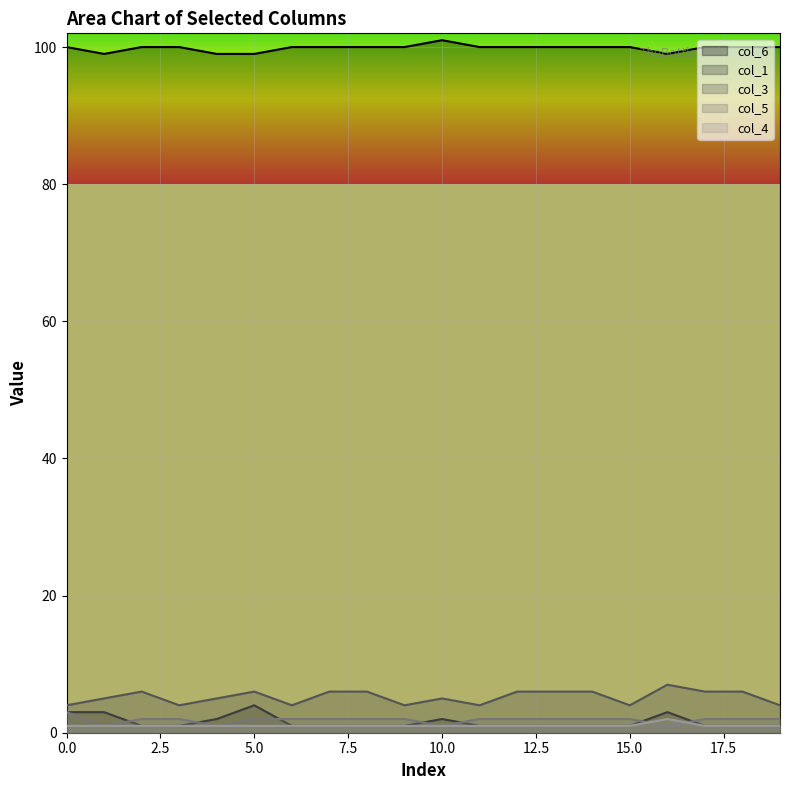

Which series has the largest range (max minus min)?

col_1